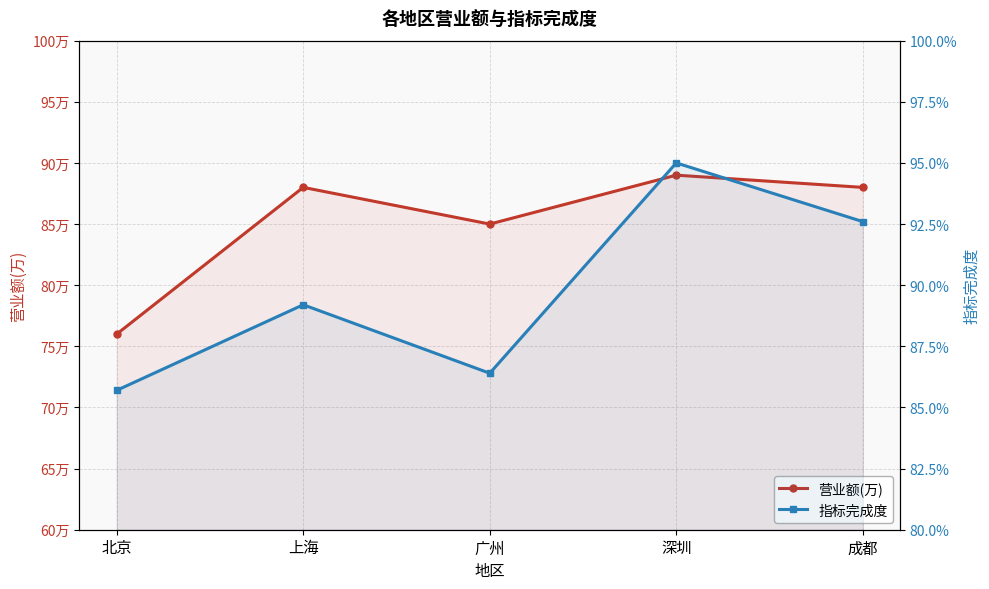

At which category does the chart reach its peak across all series?

深圳